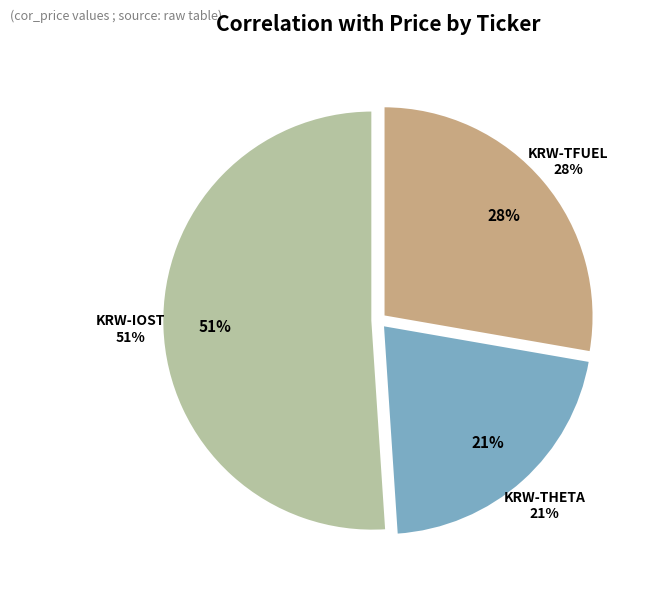

The KRW-THETA slice represents 11% of the pie. True or false?

False